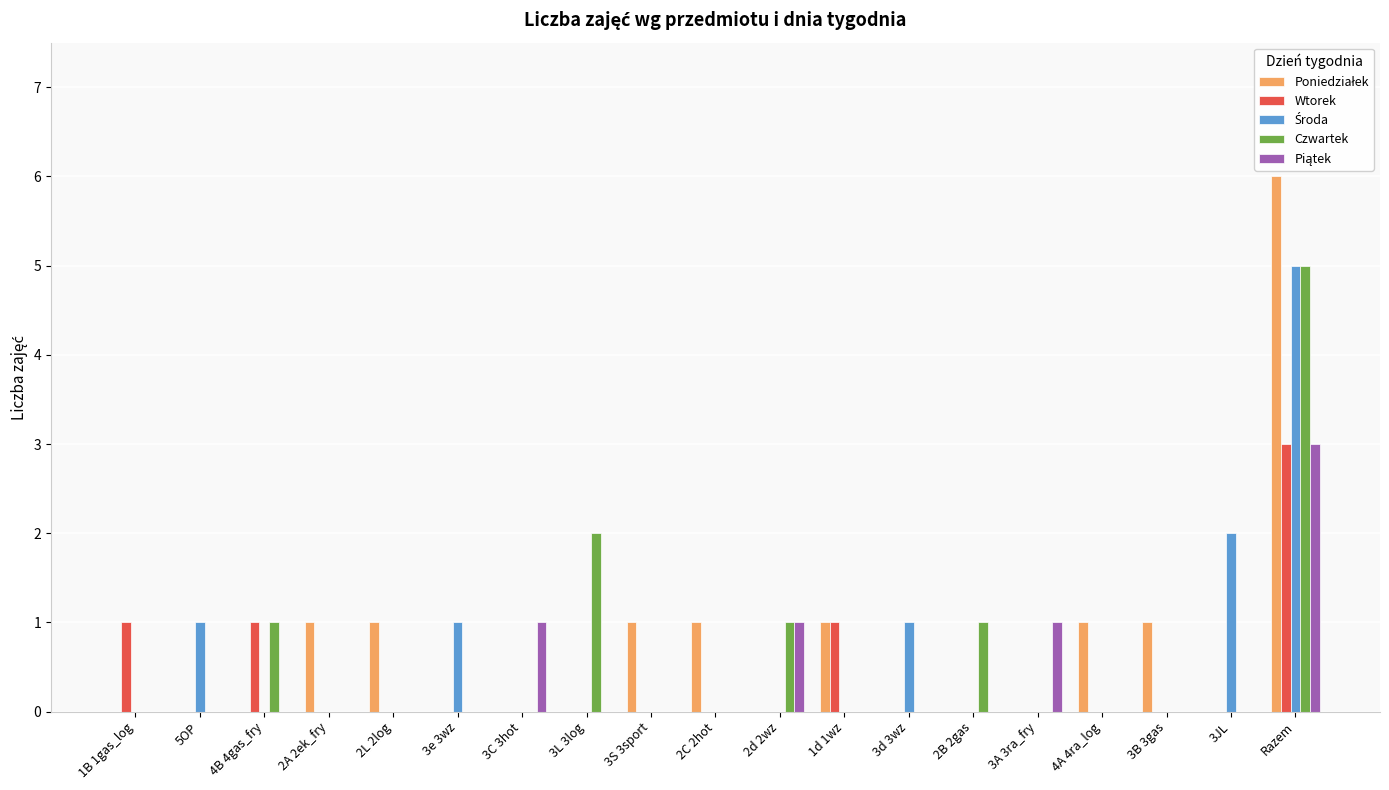

Are the bars grouped side by side (vs. stacked)?

Yes